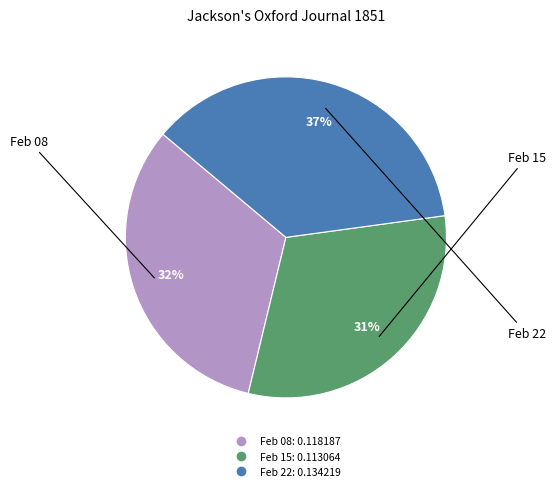

Is there any slice that represents more than half of the pie?

No